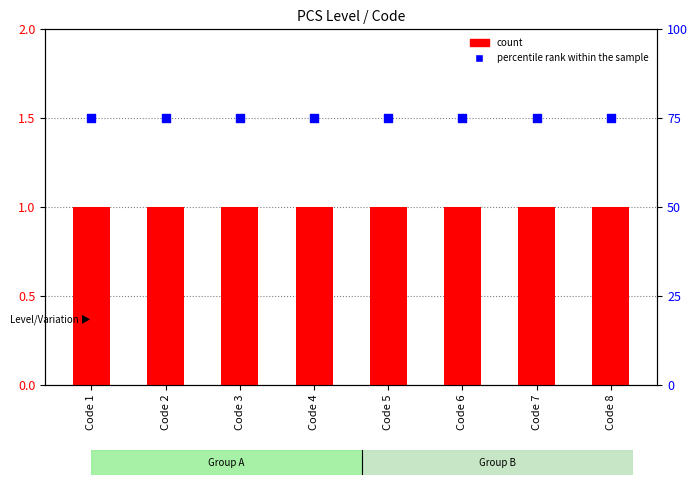

Which series contains the highest Y value?

percentile rank within the sample